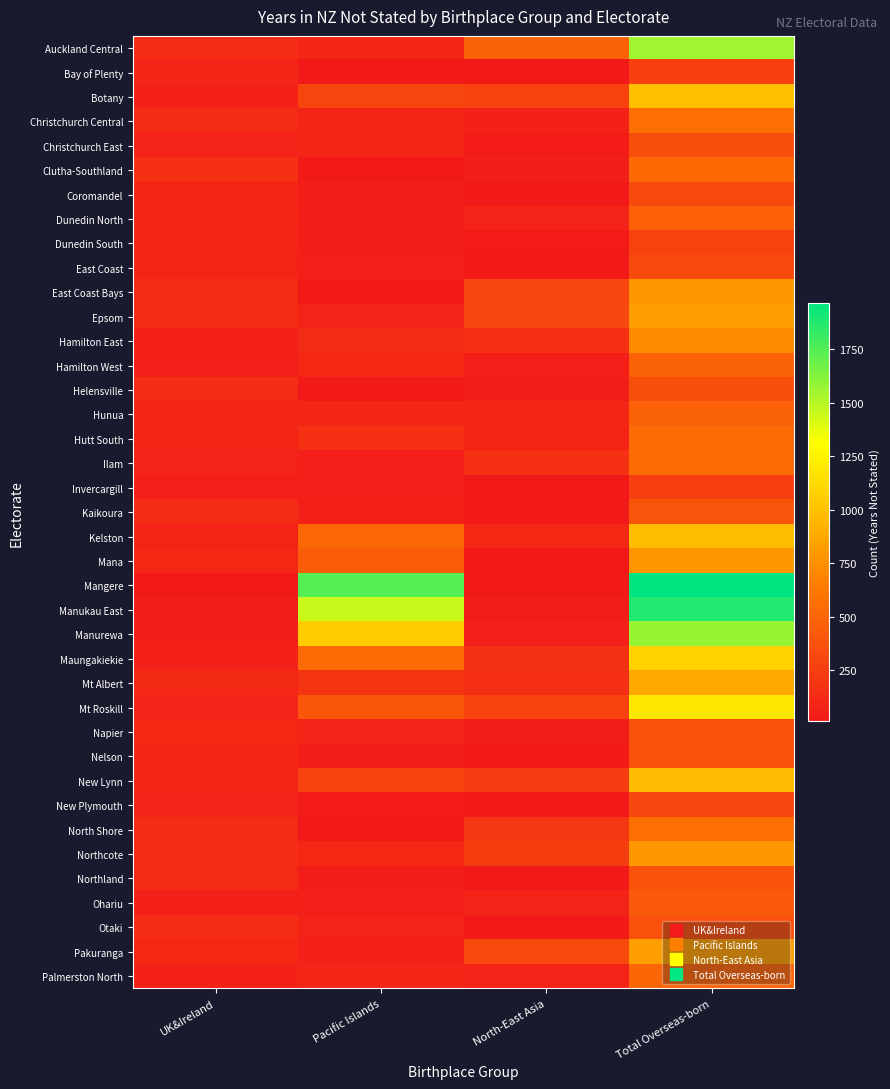

Reading left to right, extract all data points from this chart.

Auckland Central: UK&Ireland=135	Pacific Islands=102	North-East Asia=480	Total Overseas-born=1560
Bay of Plenty: UK&Ireland=90	Pacific Islands=12	North-East Asia=24	Total Overseas-born=261
Botany: UK&Ireland=69	Pacific Islands=297	North-East Asia=276	Total Overseas-born=984
Christchurch Central: UK&Ireland=129	Pacific Islands=102	North-East Asia=66	Total Overseas-born=564
Christchurch East: UK&Ireland=78	Pacific Islands=93	North-East Asia=33	Total Overseas-born=351
Clutha-Southland: UK&Ireland=162	Pacific Islands=24	North-East Asia=48	Total Overseas-born=528
Coromandel: UK&Ireland=87	Pacific Islands=48	North-East Asia=24	Total Overseas-born=327
Dunedin North: UK&Ireland=99	Pacific Islands=45	North-East Asia=75	Total Overseas-born=468
Dunedin South: UK&Ireland=81	Pacific Islands=45	North-East Asia=33	Total Overseas-born=270
East Coast: UK&Ireland=84	Pacific Islands=57	North-East Asia=15	Total Overseas-born=327
East Coast Bays: UK&Ireland=141	Pacific Islands=15	North-East Asia=309	Total Overseas-born=780
Epsom: UK&Ireland=135	Pacific Islands=78	North-East Asia=303	Total Overseas-born=807
Hamilton East: UK&Ireland=72	Pacific Islands=129	North-East Asia=162	Total Overseas-born=723
Hamilton West: UK&Ireland=57	Pacific Islands=105	North-East Asia=51	Total Overseas-born=483
Helensville: UK&Ireland=129	Pacific Islands=24	North-East Asia=45	Total Overseas-born=348
Hunua: UK&Ireland=102	Pacific Islands=96	North-East Asia=99	Total Overseas-born=477
Hutt South: UK&Ireland=81	Pacific Islands=162	North-East Asia=84	Total Overseas-born=531
Ilam: UK&Ireland=78	Pacific Islands=54	North-East Asia=159	Total Overseas-born=537
Invercargill: UK&Ireland=54	Pacific Islands=54	North-East Asia=27	Total Overseas-born=249
Kaikoura: UK&Ireland=129	Pacific Islands=63	North-East Asia=21	Total Overseas-born=396
Kelston: UK&Ireland=81	Pacific Islands=510	North-East Asia=105	Total Overseas-born=978
Mana: UK&Ireland=105	Pacific Islands=450	North-East Asia=27	Total Overseas-born=777
Mangere: UK&Ireland=21	Pacific Islands=1743	North-East Asia=18	Total Overseas-born=1965
Manukau East: UK&Ireland=42	Pacific Islands=1452	North-East Asia=39	Total Overseas-born=1881
Manurewa: UK&Ireland=48	Pacific Islands=1050	North-East Asia=51	Total Overseas-born=1581
Maungakiekie: UK&Ireland=72	Pacific Islands=534	North-East Asia=165	Total Overseas-born=1083
Mt Albert: UK&Ireland=117	Pacific Islands=195	North-East Asia=156	Total Overseas-born=867
Mt Roskill: UK&Ireland=75	Pacific Islands=408	North-East Asia=270	Total Overseas-born=1188
Napier: UK&Ireland=108	Pacific Islands=78	North-East Asia=39	Total Overseas-born=366
Nelson: UK&Ireland=99	Pacific Islands=36	North-East Asia=27	Total Overseas-born=366
New Lynn: UK&Ireland=81	Pacific Islands=291	North-East Asia=231	Total Overseas-born=969
New Plymouth: UK&Ireland=78	Pacific Islands=30	North-East Asia=27	Total Overseas-born=306
North Shore: UK&Ireland=129	Pacific Islands=27	North-East Asia=198	Total Overseas-born=564
Northcote: UK&Ireland=135	Pacific Islands=111	North-East Asia=246	Total Overseas-born=786
Northland: UK&Ireland=120	Pacific Islands=39	North-East Asia=15	Total Overseas-born=381
Ohariu: UK&Ireland=63	Pacific Islands=54	North-East Asia=75	Total Overseas-born=420
Otaki: UK&Ireland=147	Pacific Islands=78	North-East Asia=21	Total Overseas-born=366
Pakuranga: UK&Ireland=105	Pacific Islands=72	North-East Asia=321	Total Overseas-born=828
Palmerston North: UK&Ireland=69	Pacific Islands=90	North-East Asia=78	Total Overseas-born=498